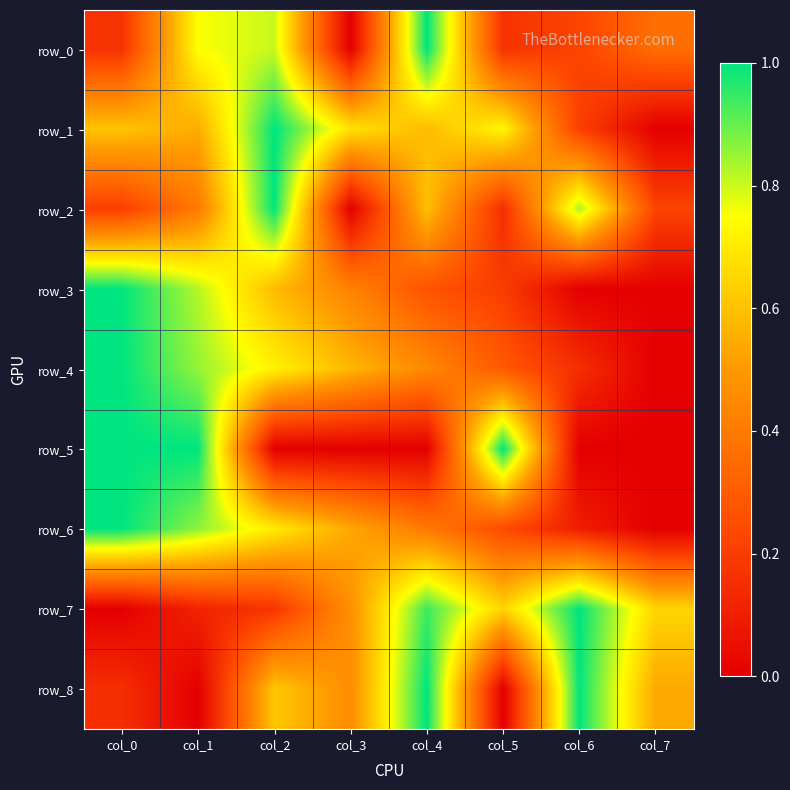

Rank the categories by row_6 value from highest to lowest.

col_0, col_1, col_2, col_3, col_4, col_5, col_6, col_7